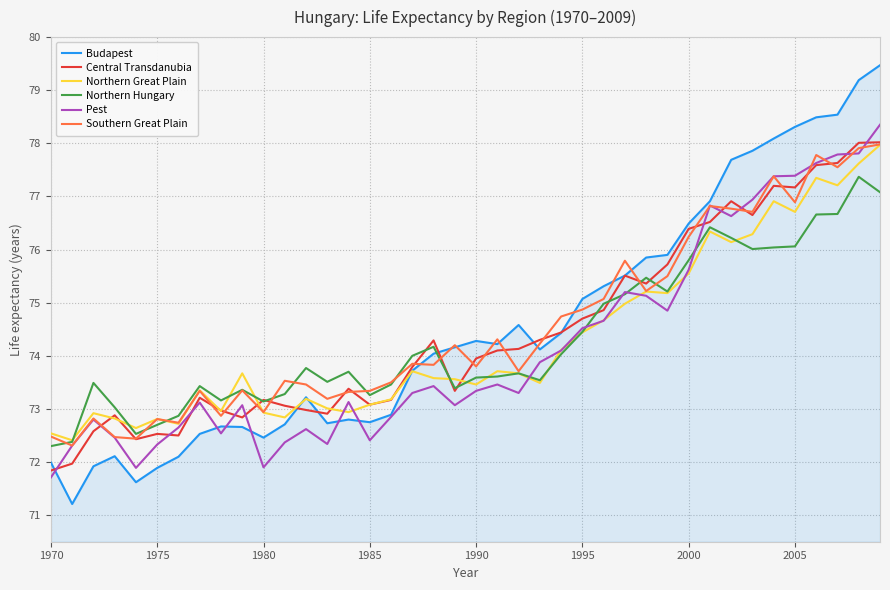

What is the lowest value of the Northern Great Plain series?

72.4